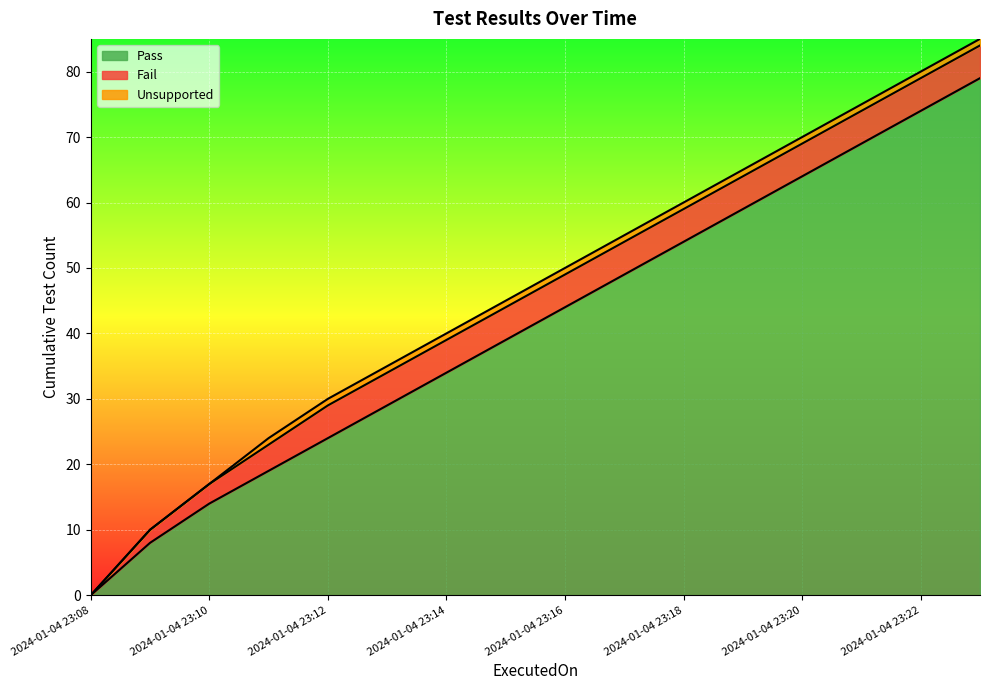

True or false: Fail and Unsupported intersect in this chart.

False